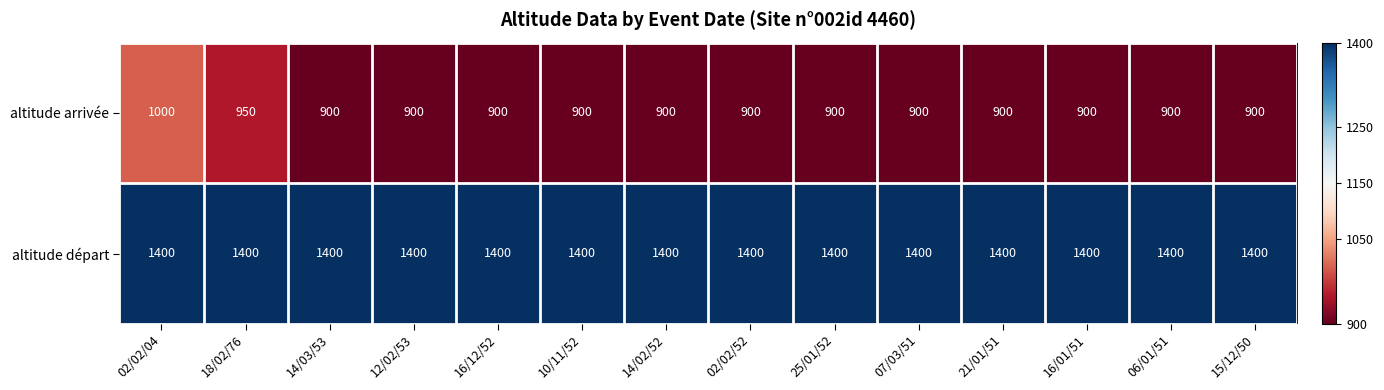

Reading left to right, extract all data points from this chart.

altitude arrivée: 02/02/04=1000	18/02/76=950	14/03/53=900	12/02/53=900	16/12/52=900	10/11/52=900	14/02/52=900	02/02/52=900	25/01/52=900	07/03/51=900	21/01/51=900	16/01/51=900	06/01/51=900	15/12/50=900
altitude départ: 02/02/04=1400	18/02/76=1400	14/03/53=1400	12/02/53=1400	16/12/52=1400	10/11/52=1400	14/02/52=1400	02/02/52=1400	25/01/52=1400	07/03/51=1400	21/01/51=1400	16/01/51=1400	06/01/51=1400	15/12/50=1400